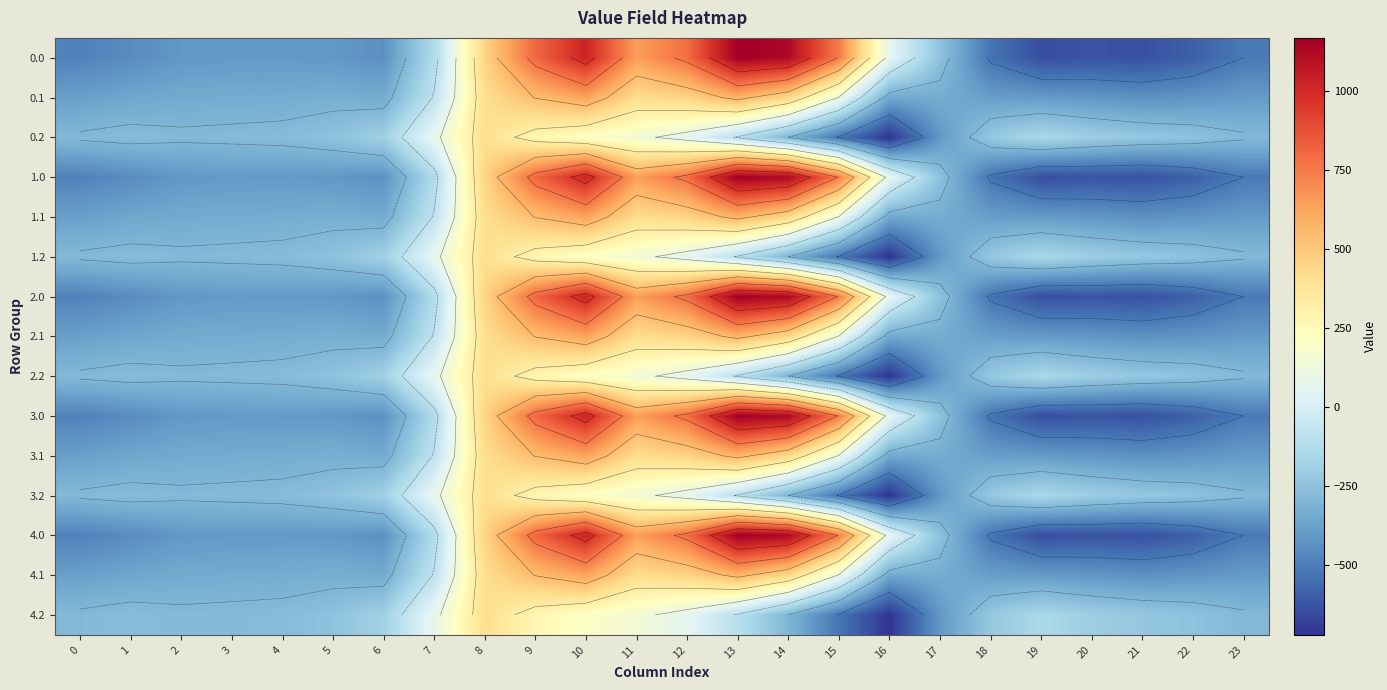

Is it true that 3.0 equals -449.5 at 1?

True